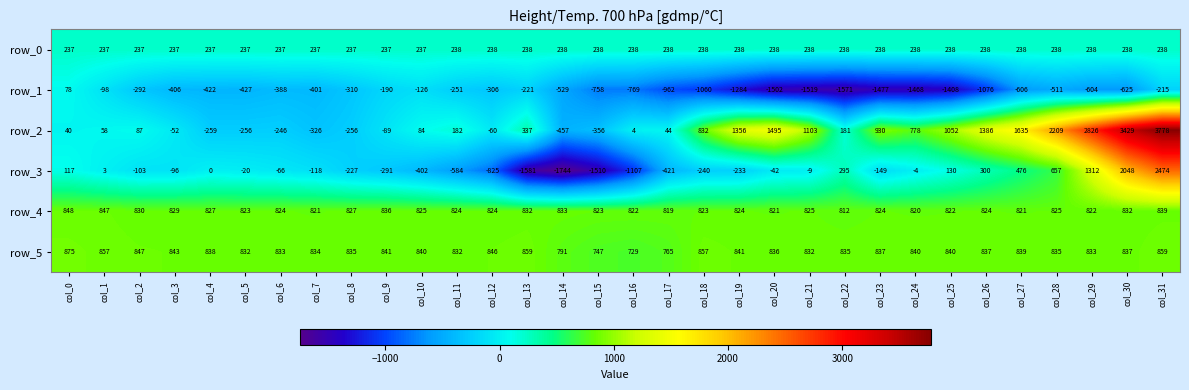

Is it true that row_5 equals 227.0 at col_2?

False